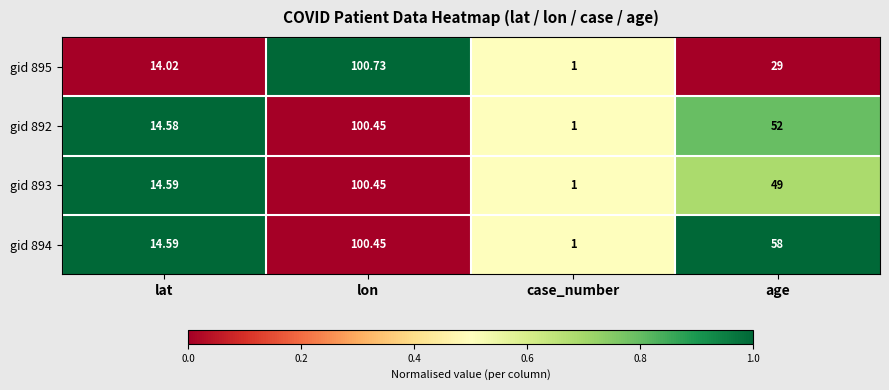

At which label does gid 895 reach its minimum?

case_number